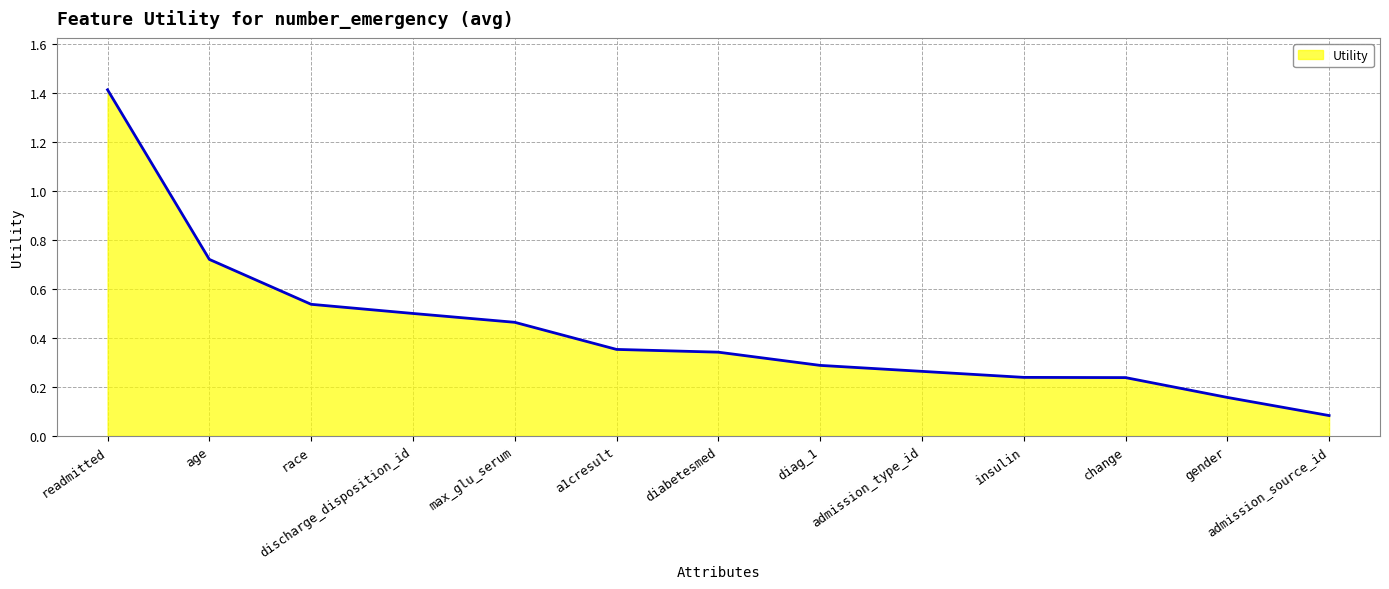

The chart shows a value of 0.5 at a1cresult. True or false?

False